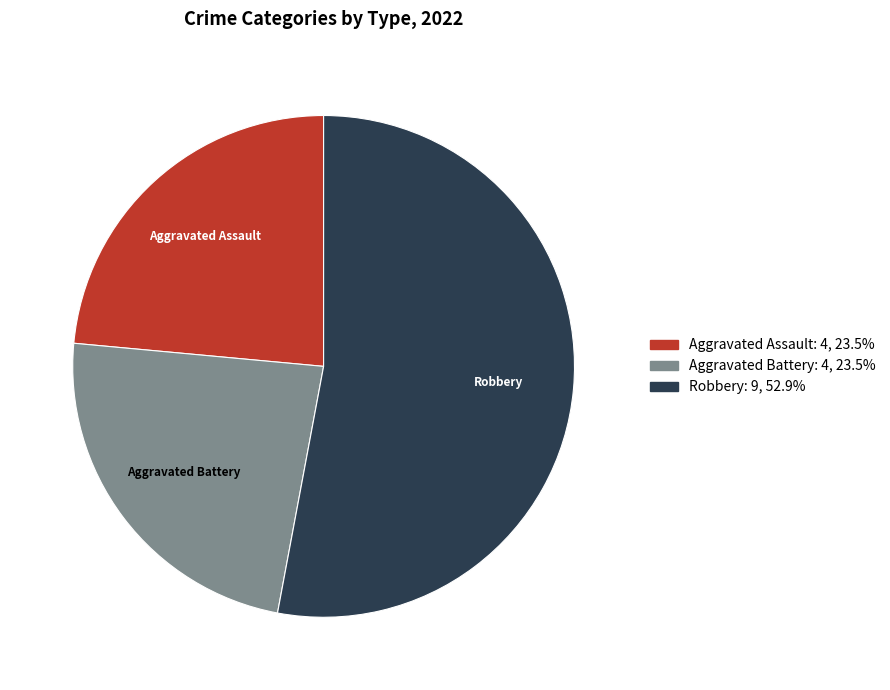

Does Aggravated Assault represent more than half of the total?

No